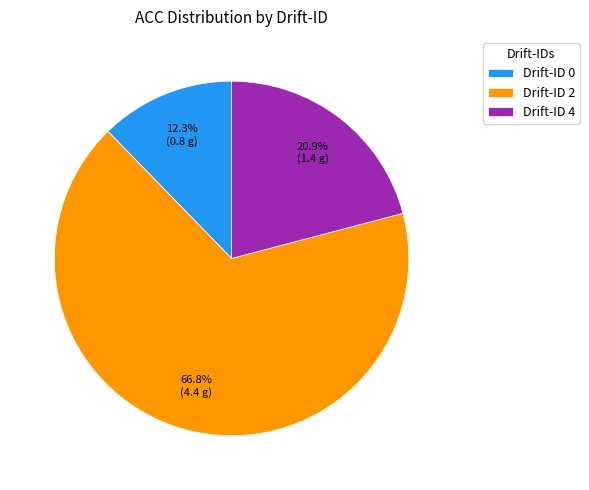

Is there any slice that represents more than half of the pie?

Yes